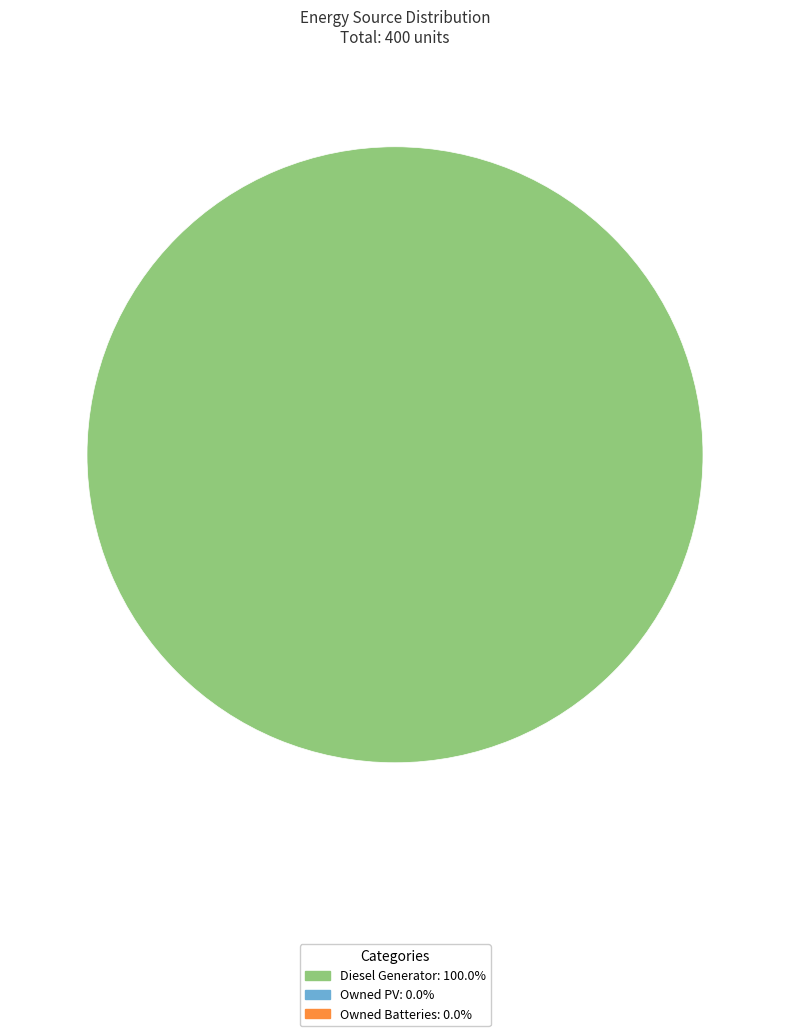

Does any single category account for the majority?

Yes